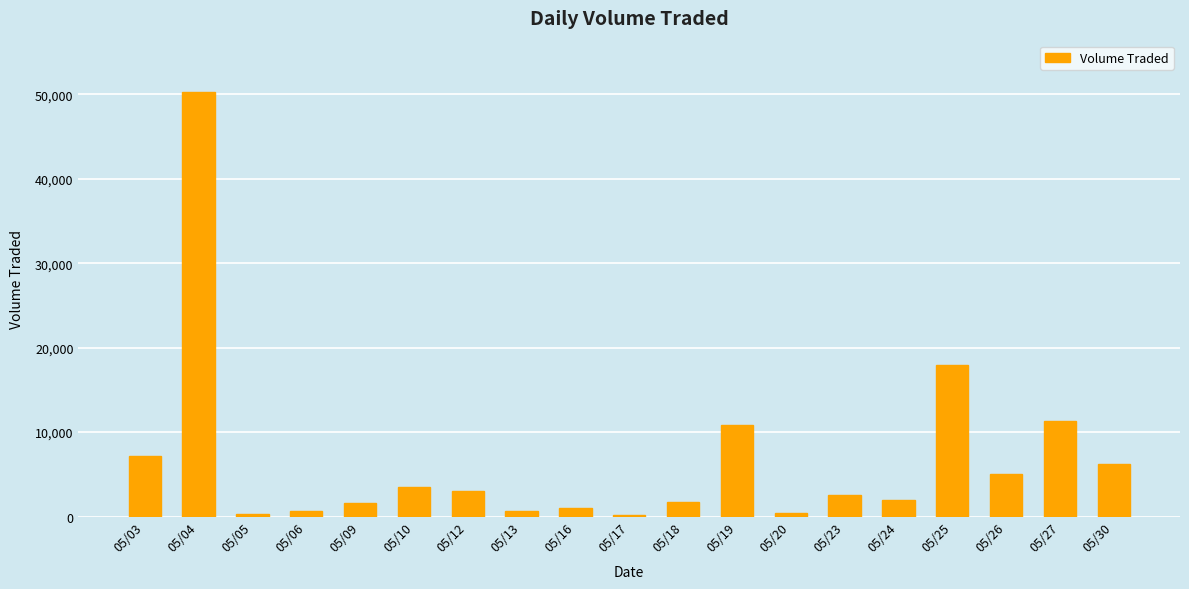

What is the maximum value shown in the chart?

50300